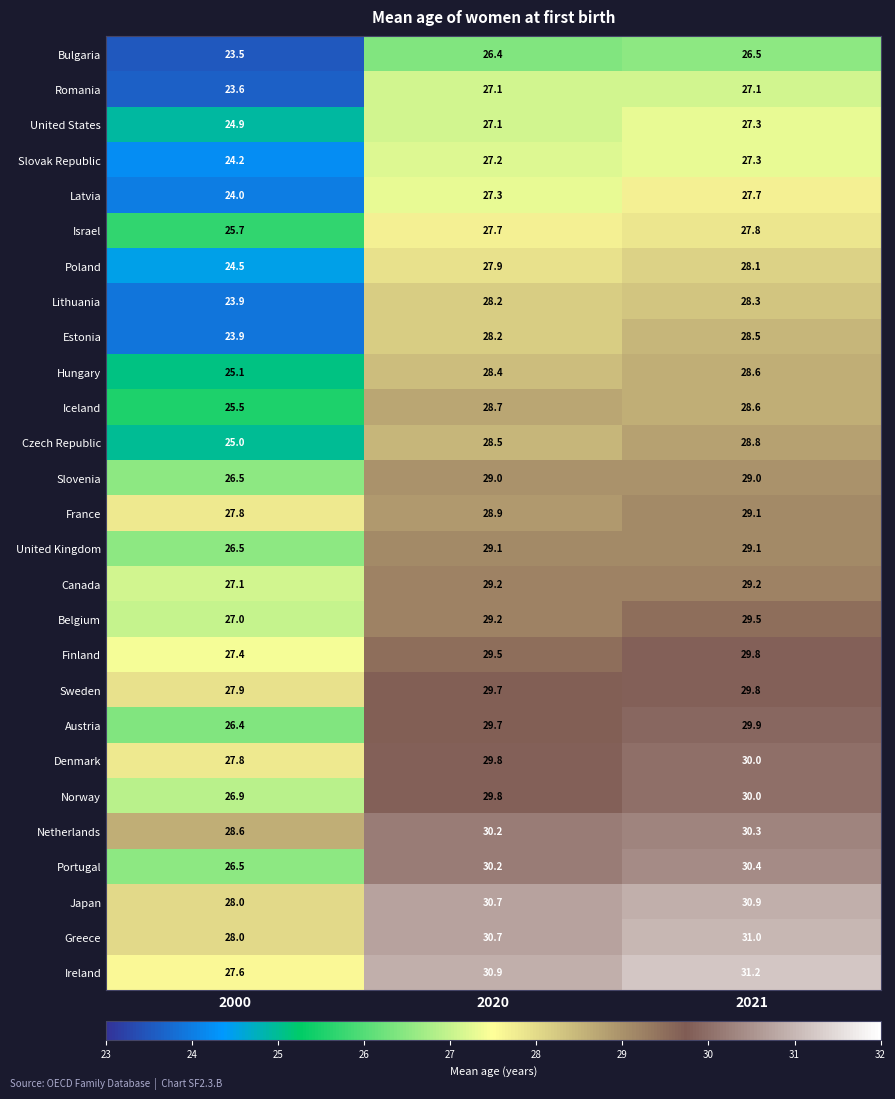

The Japan series shows 28.0 at 2000. True or false?

True